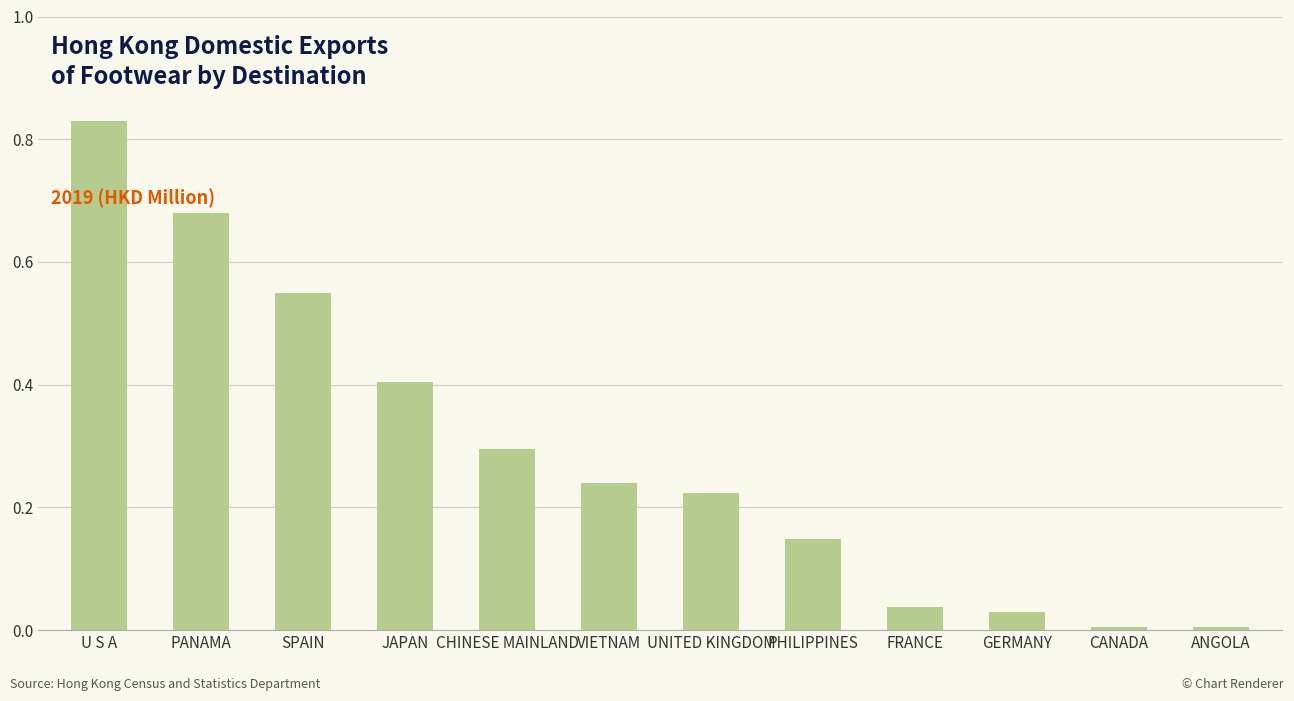

What is the label of the 7th bar from the left?

UNITED KINGDOM